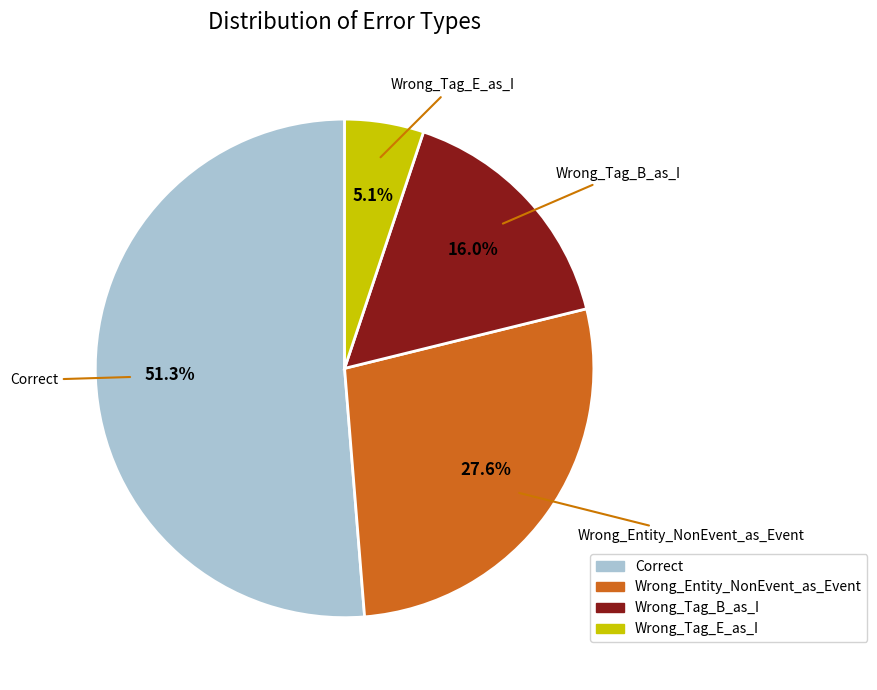

The Wrong_Tag_E_as_I slice represents 13% of the pie. True or false?

False